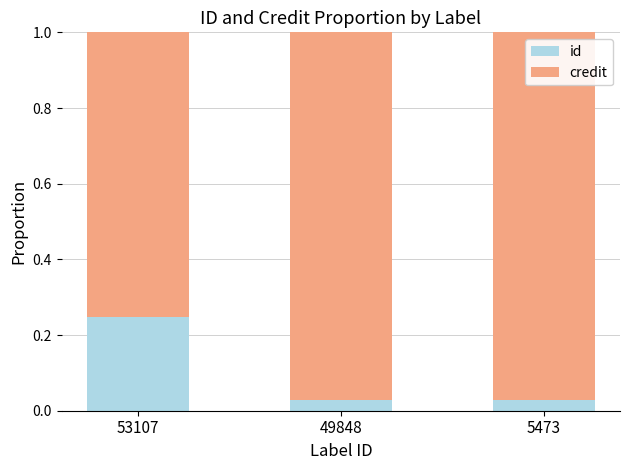

True or false: id has a value of 0.4 at 53107.

False